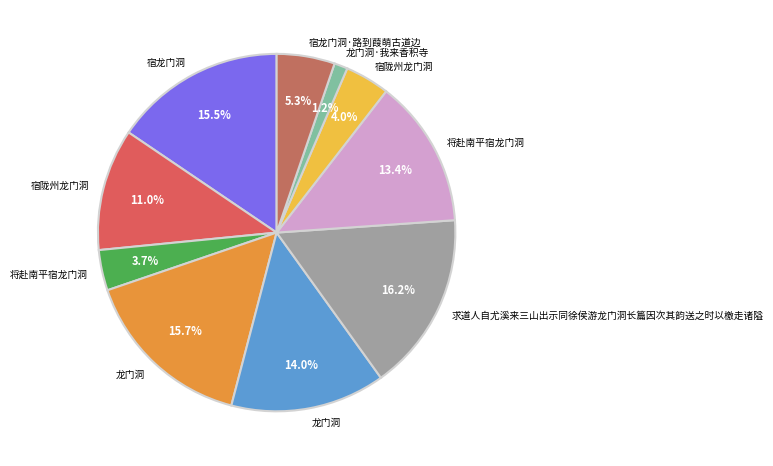

Count the number of slices in the pie.

10